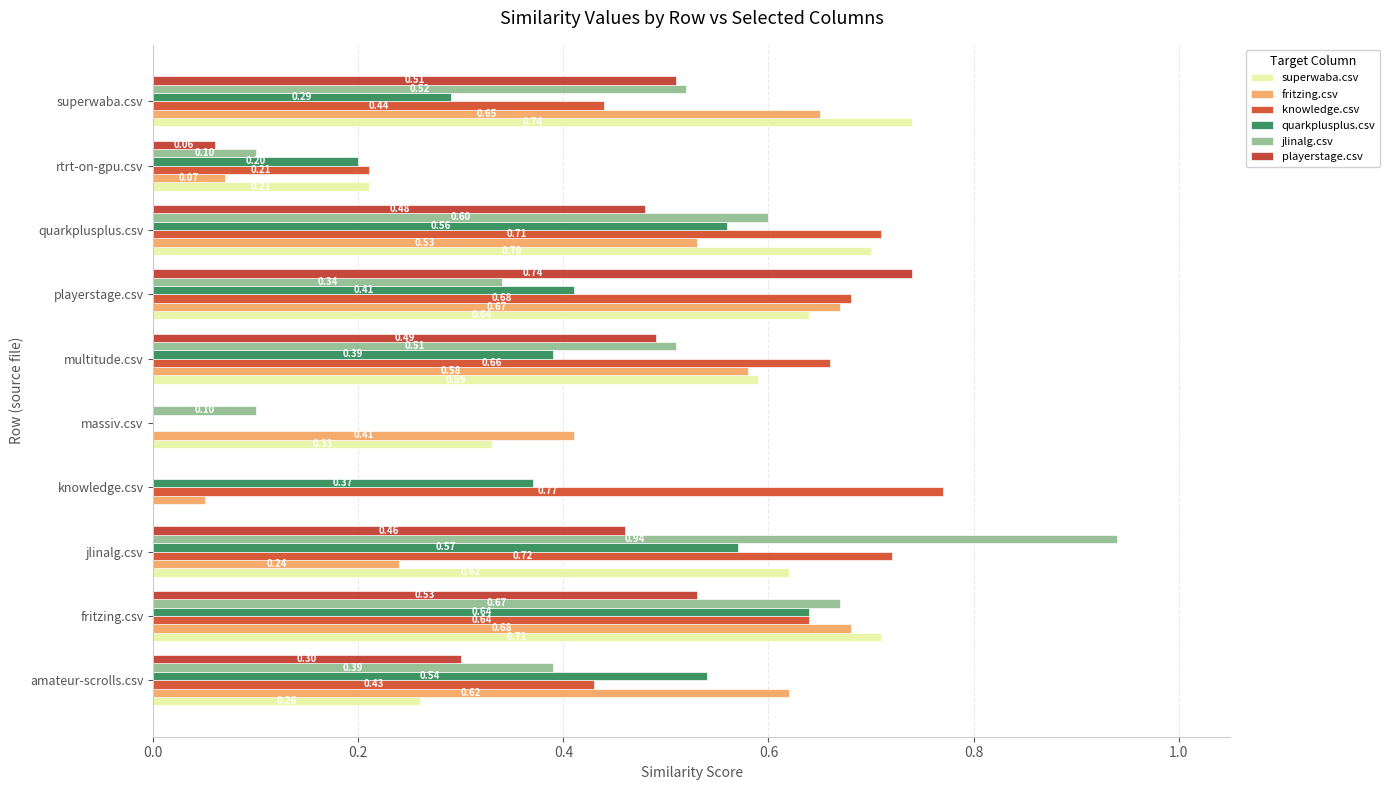

How many superwaba.csv values are between 0 and 1?

10